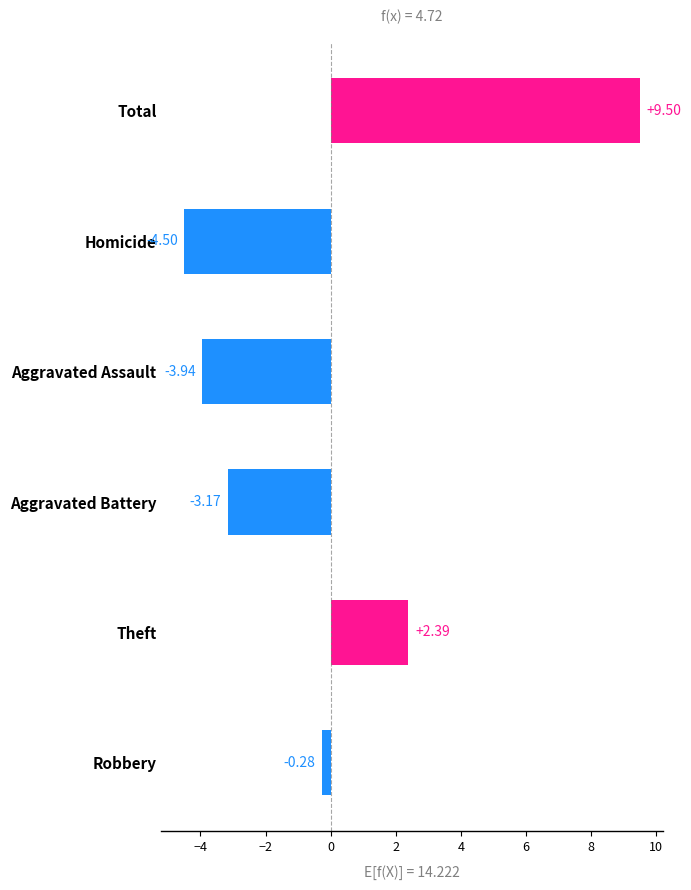

What is the difference between the maximum and minimum values?

14.0